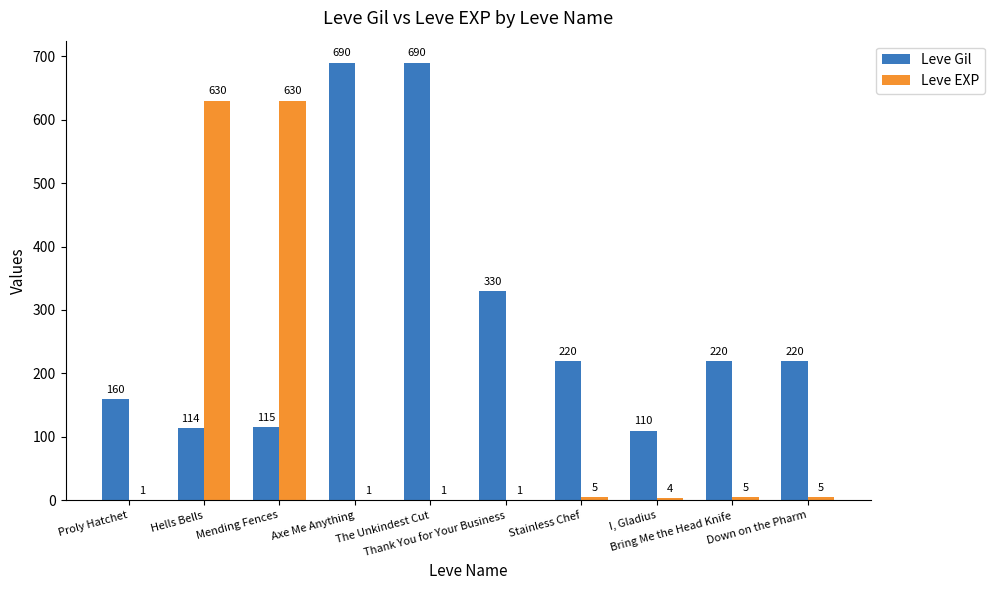

Reading right to left, list all the values displayed in this chart.

Leve Gil: Down on the Pharm=220	Bring Me the Head Knife=220	I, Gladius=110	Stainless Chef=220	Thank You for Your Business=330	The Unkindest Cut=690	Axe Me Anything=690	Mending Fences=115	Hells Bells=114	Proly Hatchet=160
Leve EXP: Down on the Pharm=5	Bring Me the Head Knife=5	I, Gladius=4	Stainless Chef=5	Thank You for Your Business=1	The Unkindest Cut=1	Axe Me Anything=1	Mending Fences=630	Hells Bells=630	Proly Hatchet=1